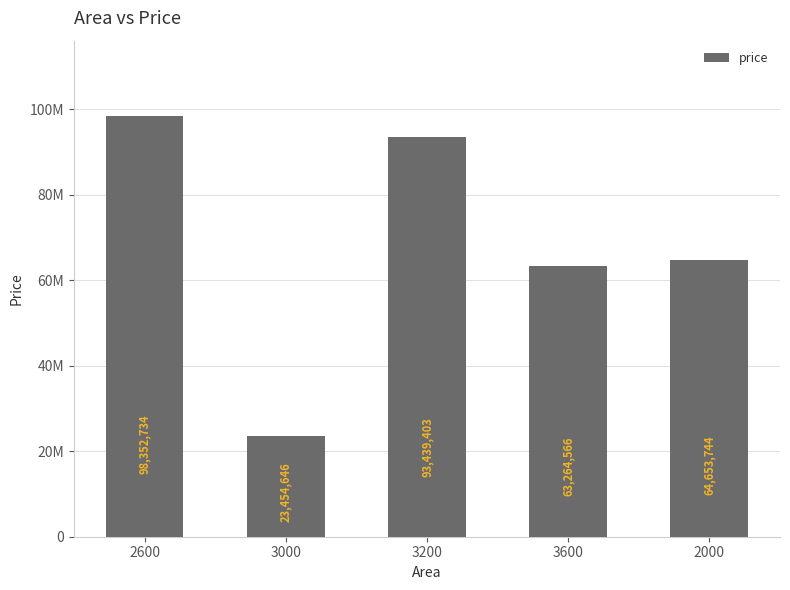

The value at 3200 is 93439403. True or false?

True